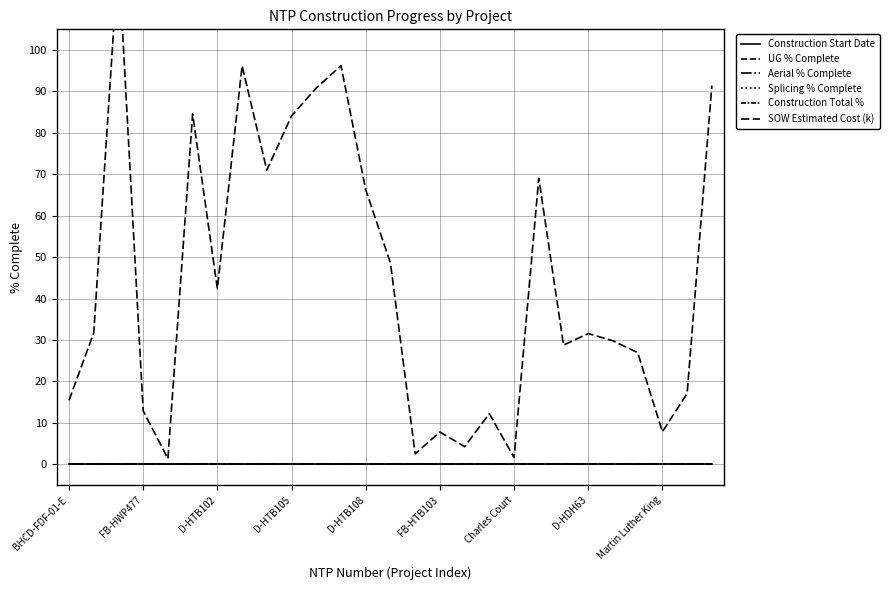

Is the value of Splicing % Complete at 9 greater than the value of SOW Estimated Cost (k) at 16?

No